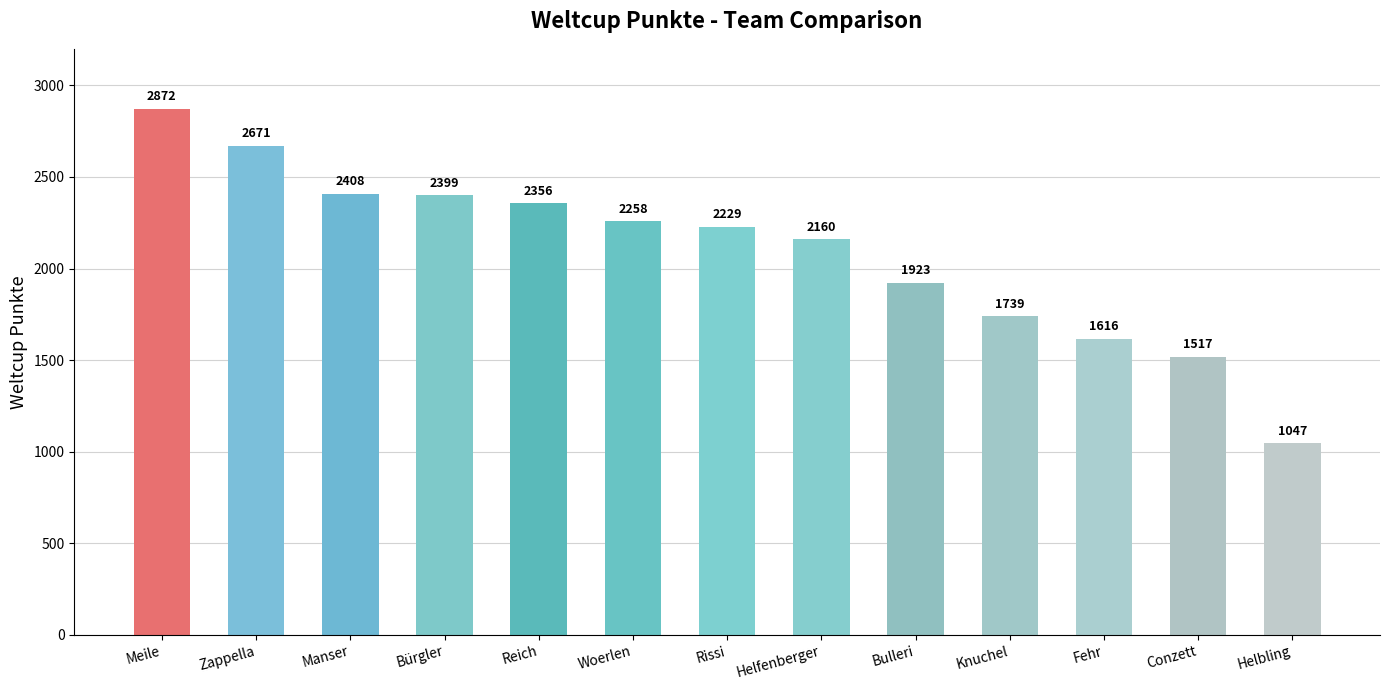

What is the sum of all values?

27195